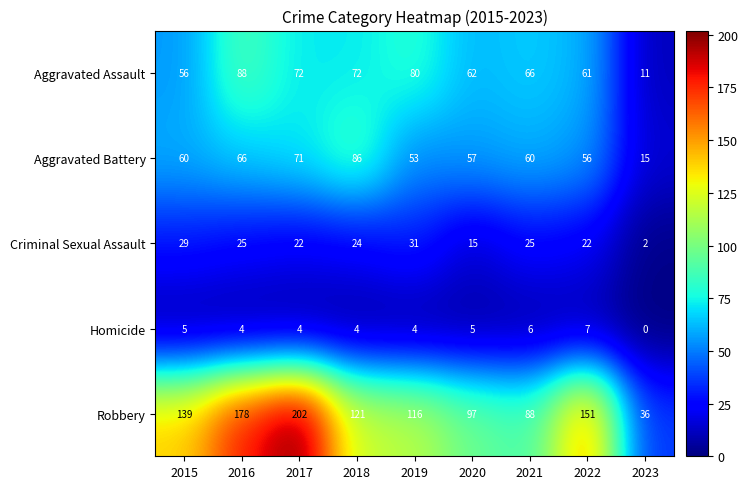

At which category does the chart reach its peak across all series?

2017